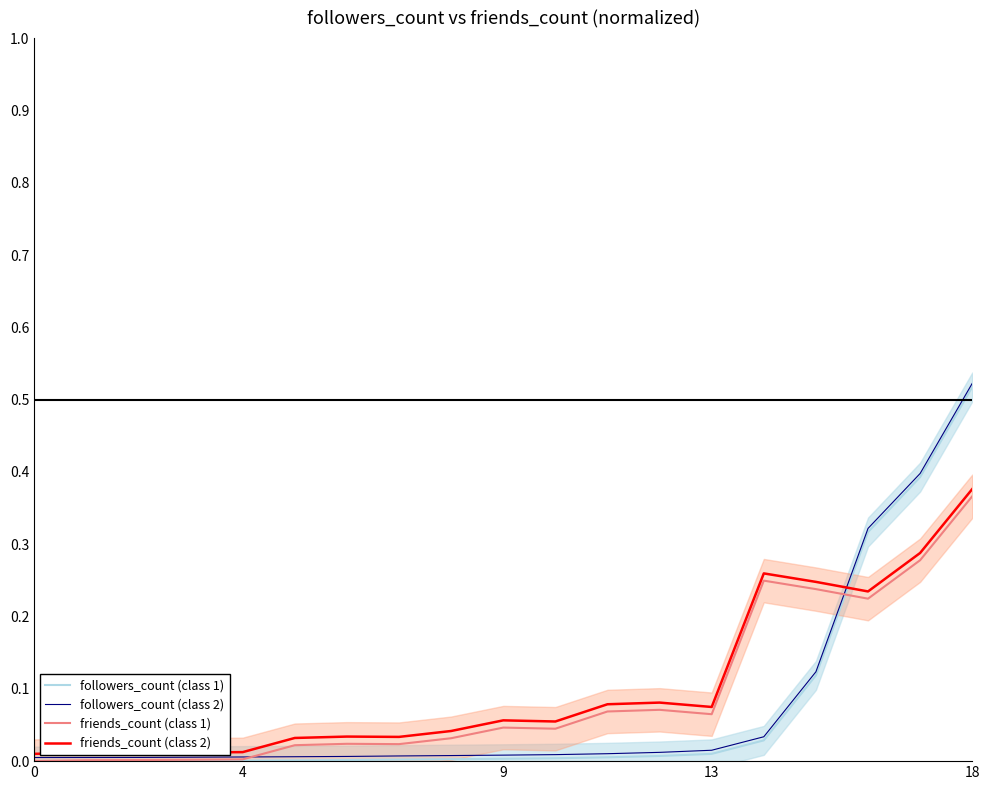

What is the difference between the maximum and minimum values in the followers_count (class 1) series?

0.5